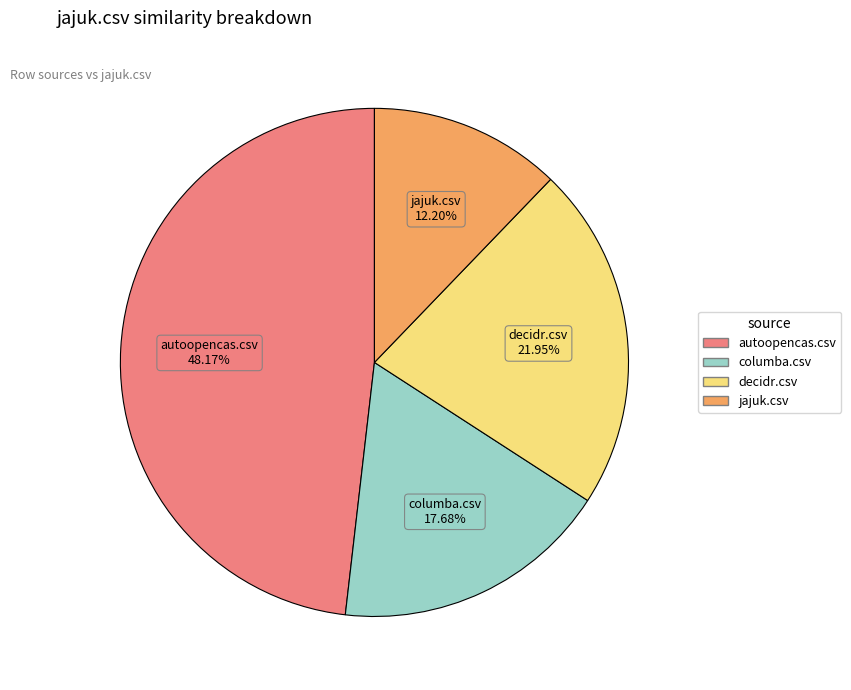

How much of the chart is everything except columba.csv?

82.3%